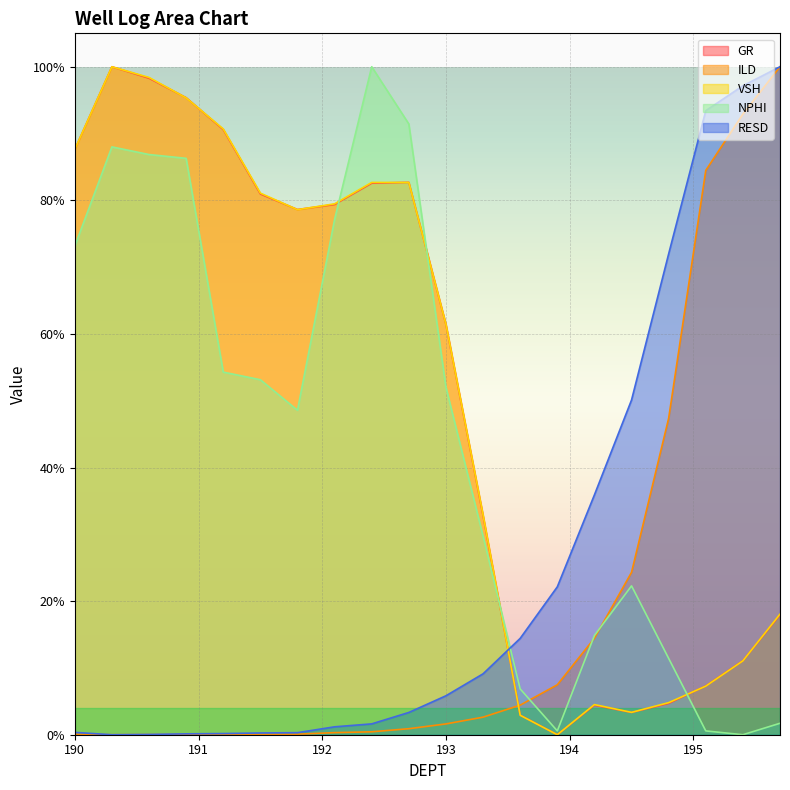

Where is NPHI nearest to the value 0?

195.4